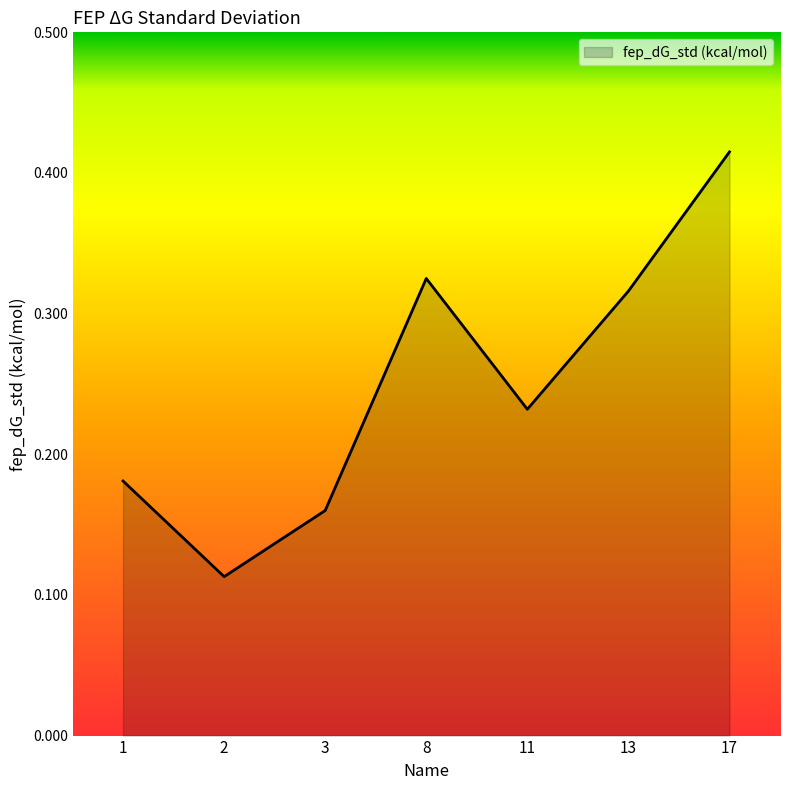

Rank the categories by value from lowest to highest.

2, 3, 1, 11, 13, 8, 17